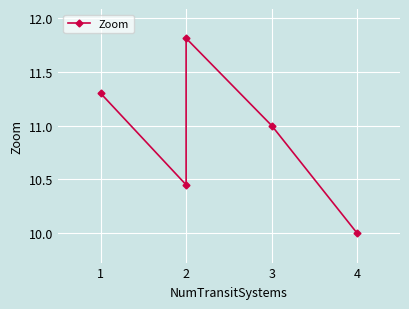

At which label is the value closest to 10?

4